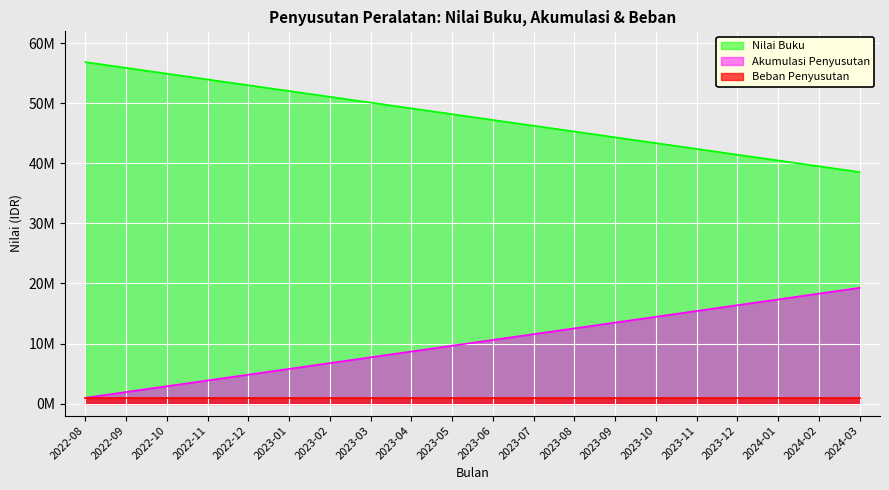

What is the difference between the Nilai Buku values at 2023-06 and 2023-07?

964078.4